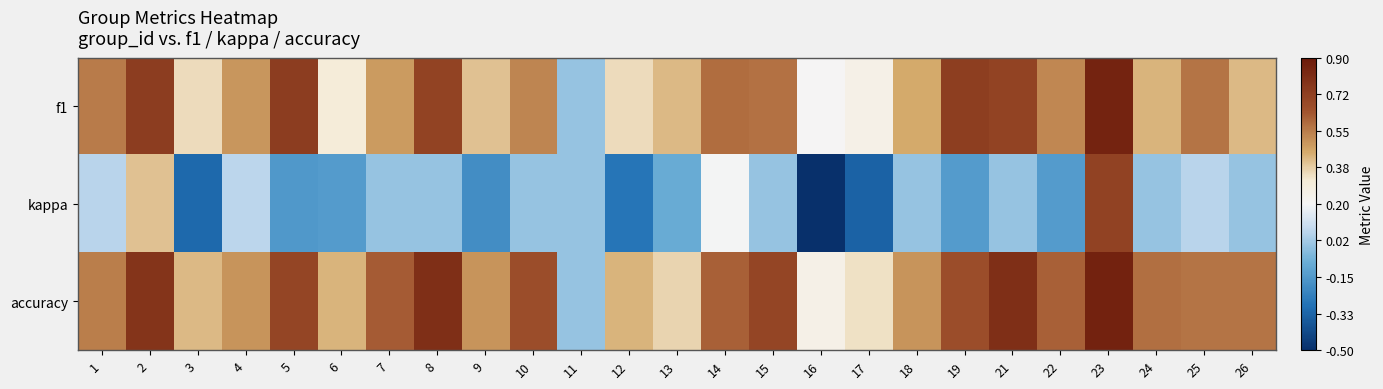

Reading left to right, extract all data points from this chart.

f1: 1=0.6	2=0.7	3=0.3	4=0.5	5=0.7	6=0.3	7=0.5	8=0.7	9=0.4	10=0.5	11=0.0	12=0.3	13=0.4	14=0.6	15=0.6	16=0.2	17=0.2	18=0.5	19=0.7	21=0.7	22=0.5	23=0.9	24=0.4	25=0.6	26=0.4
kappa: 1=0.1	2=0.4	3=-0.3	4=0.1	5=-0.2	6=-0.1	7=0.0	8=0.0	9=-0.2	10=0.0	11=0.0	12=-0.3	13=-0.1	14=0.2	15=0.0	16=-0.5	17=-0.3	18=0.0	19=-0.1	21=0.0	22=-0.1	23=0.7	24=0.0	25=0.1	26=0.0
accuracy: 1=0.5	2=0.8	3=0.4	4=0.5	5=0.7	6=0.4	7=0.6	8=0.8	9=0.5	10=0.7	11=0.0	12=0.4	13=0.4	14=0.6	15=0.7	16=0.2	17=0.3	18=0.5	19=0.7	21=0.8	22=0.6	23=0.9	24=0.6	25=0.6	26=0.6